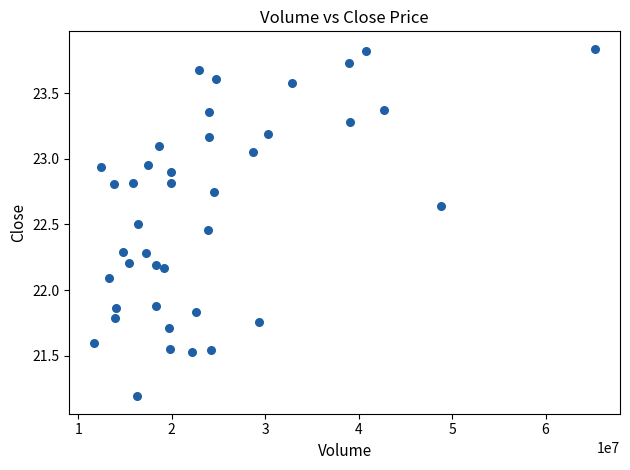

What Y value in the scatter plot is closest to 22?

22.1